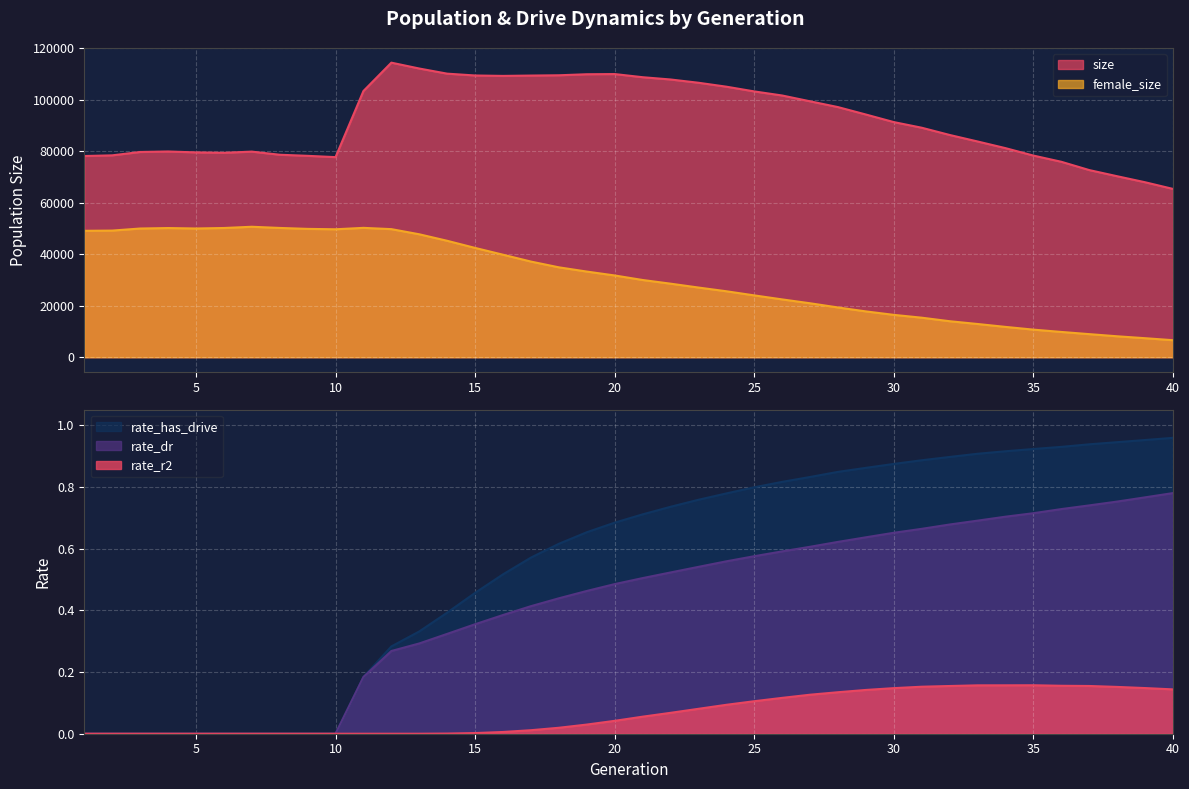

What is the difference between the size values at 18 and 15?

81.0